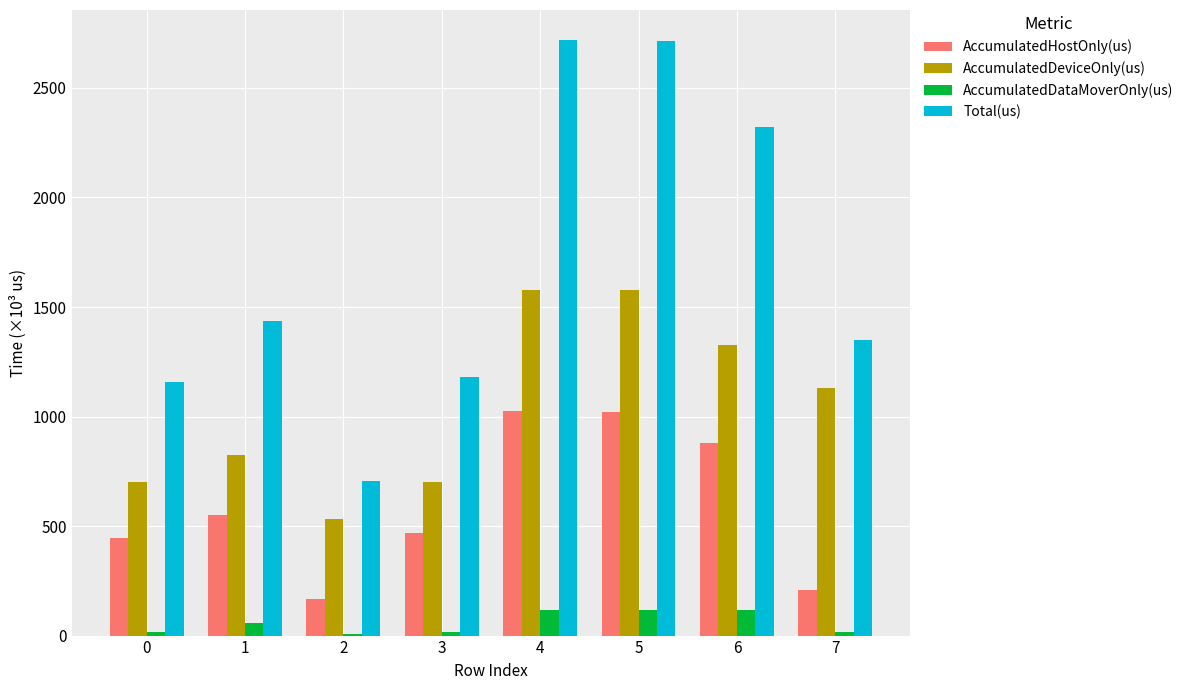

Does the chart contain stacked bars?

No